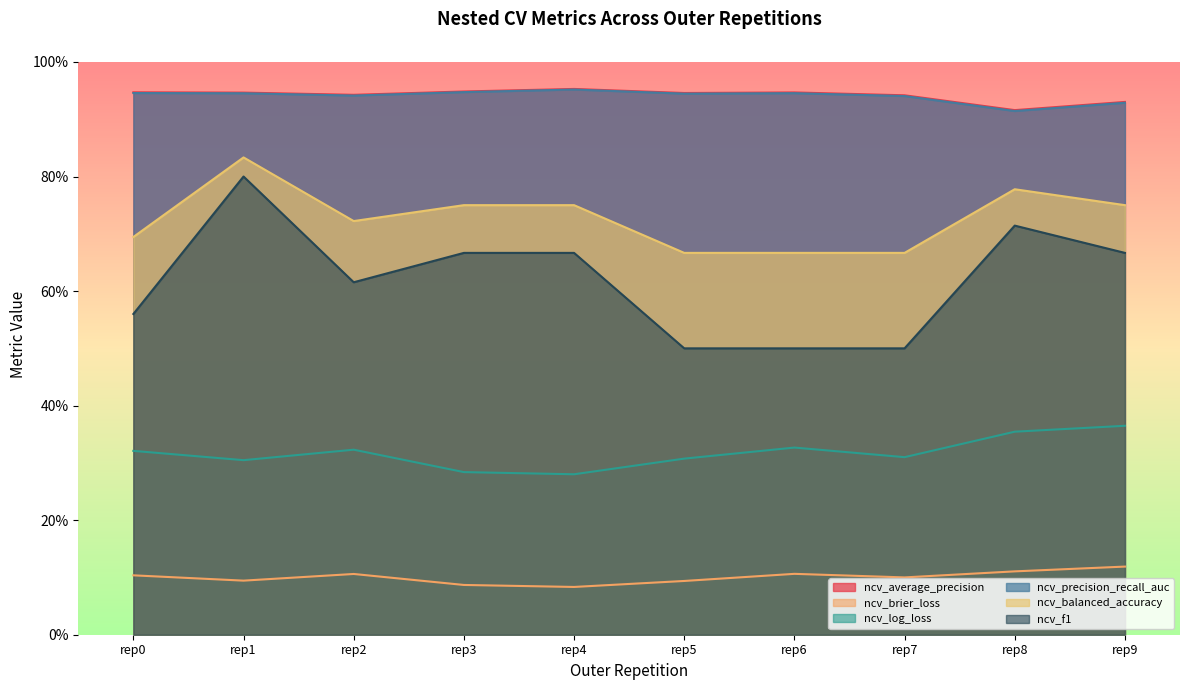

Reading left to right, transcribe all the data shown in this chart.

ncv_average_precision: 0.9	0.9	0.9	0.9	1.0	0.9	0.9	0.9	0.9	0.9
ncv_brier_loss: 0.1	0.1	0.1	0.1	0.1	0.1	0.1	0.1	0.1	0.1
ncv_log_loss: 0.3	0.3	0.3	0.3	0.3	0.3	0.3	0.3	0.4	0.4
ncv_precision_recall_auc: 0.9	0.9	0.9	0.9	1.0	0.9	0.9	0.9	0.9	0.9
ncv_balanced_accuracy: 0.7	0.8	0.7	0.8	0.8	0.7	0.7	0.7	0.8	0.8
ncv_f1: 0.6	0.8	0.6	0.7	0.7	0.5	0.5	0.5	0.7	0.7